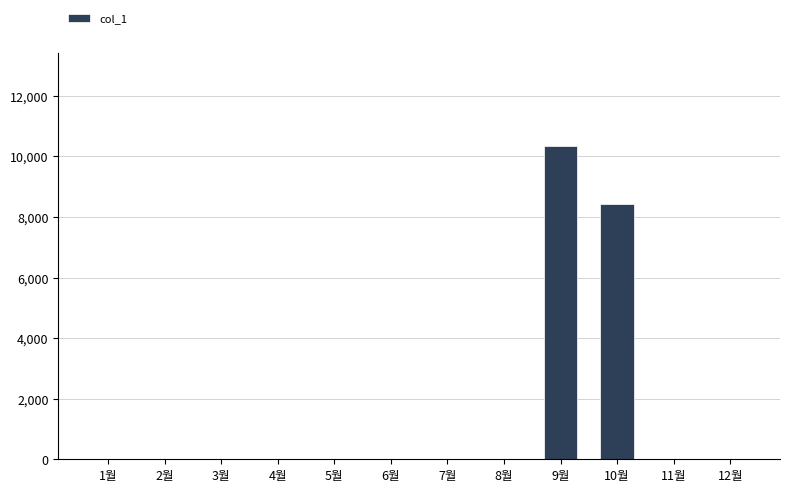

At which category does the chart reach its peak across all series?

9월